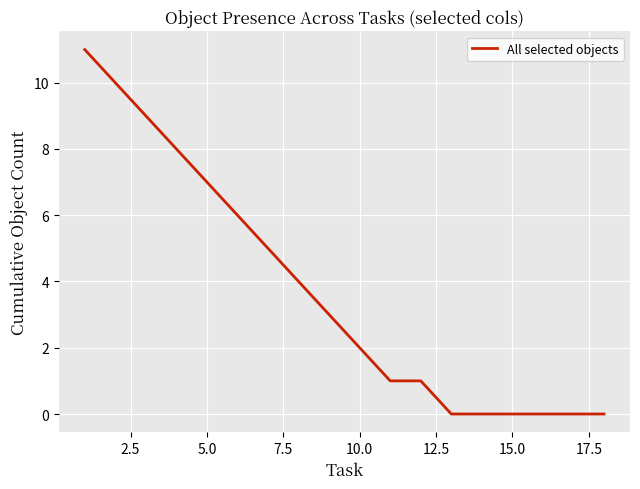

What is the difference between the maximum and minimum values?

11